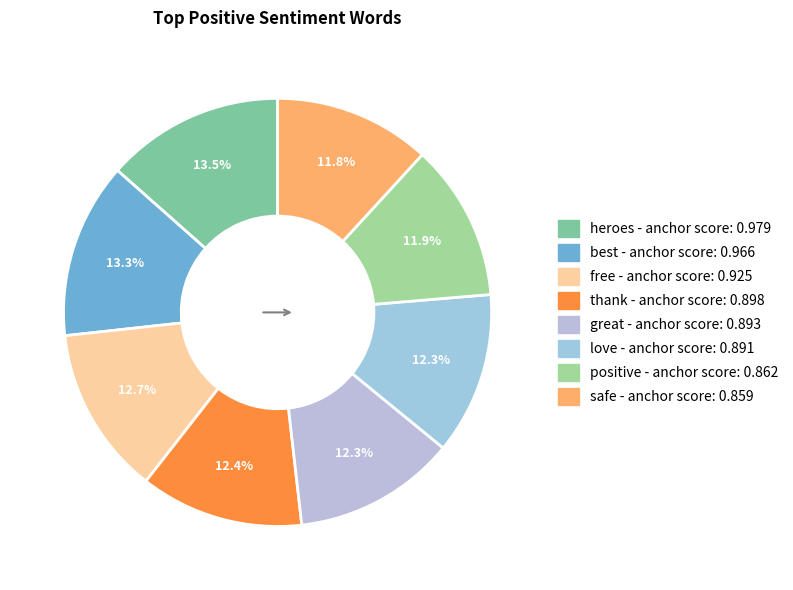

Which slice is the smallest?

safe